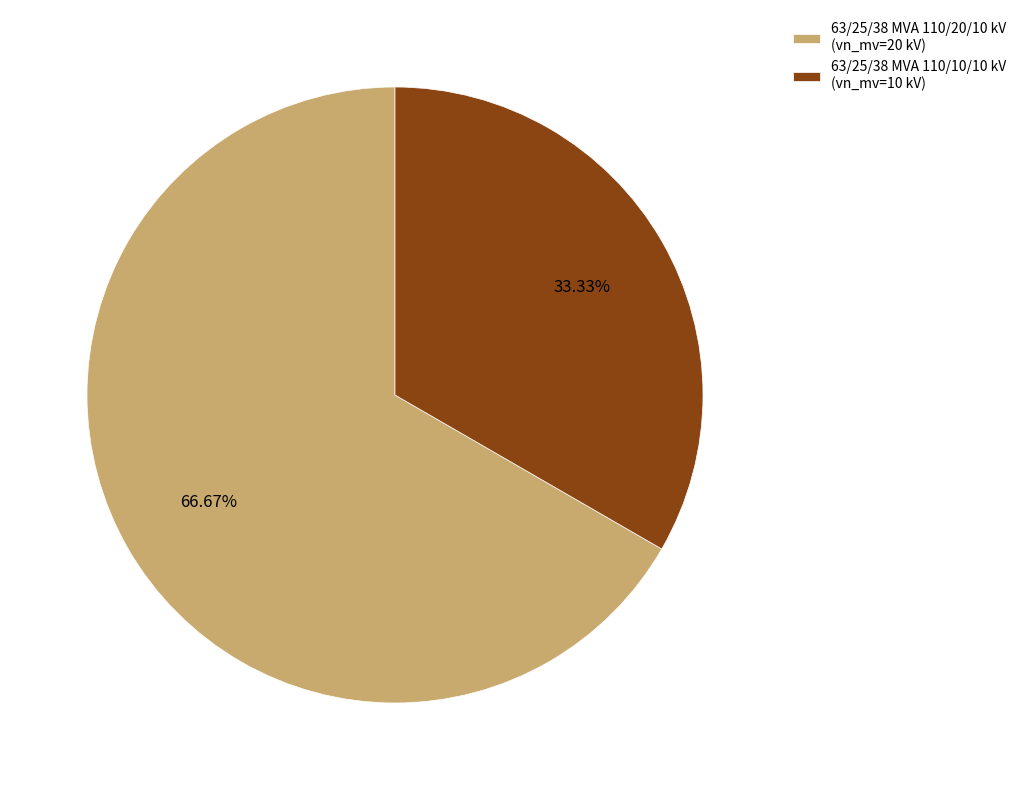

To the nearest percent, what is the combined percentage of 63/25/38 MVA 110/10/10 kV and 63/25/38 MVA 110/20/10 kV?

100%